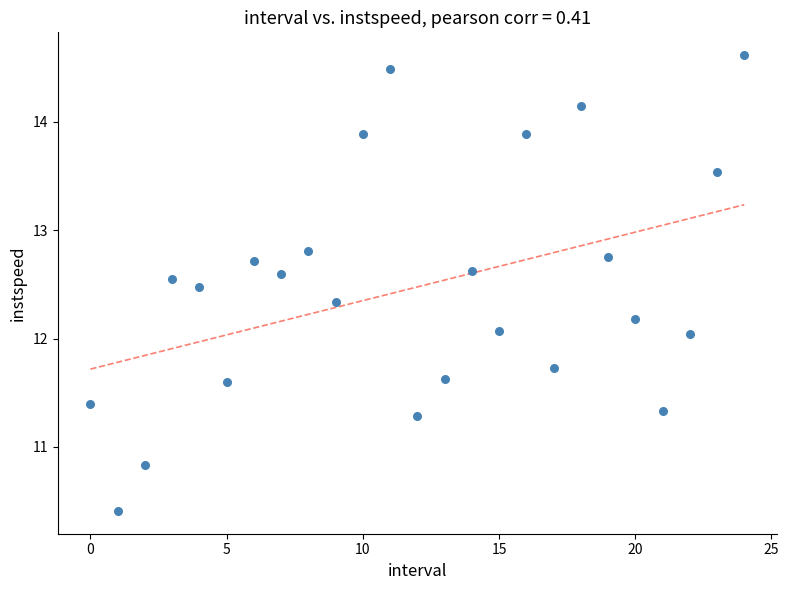

What is the range of Y values (max minus min)?

4.2